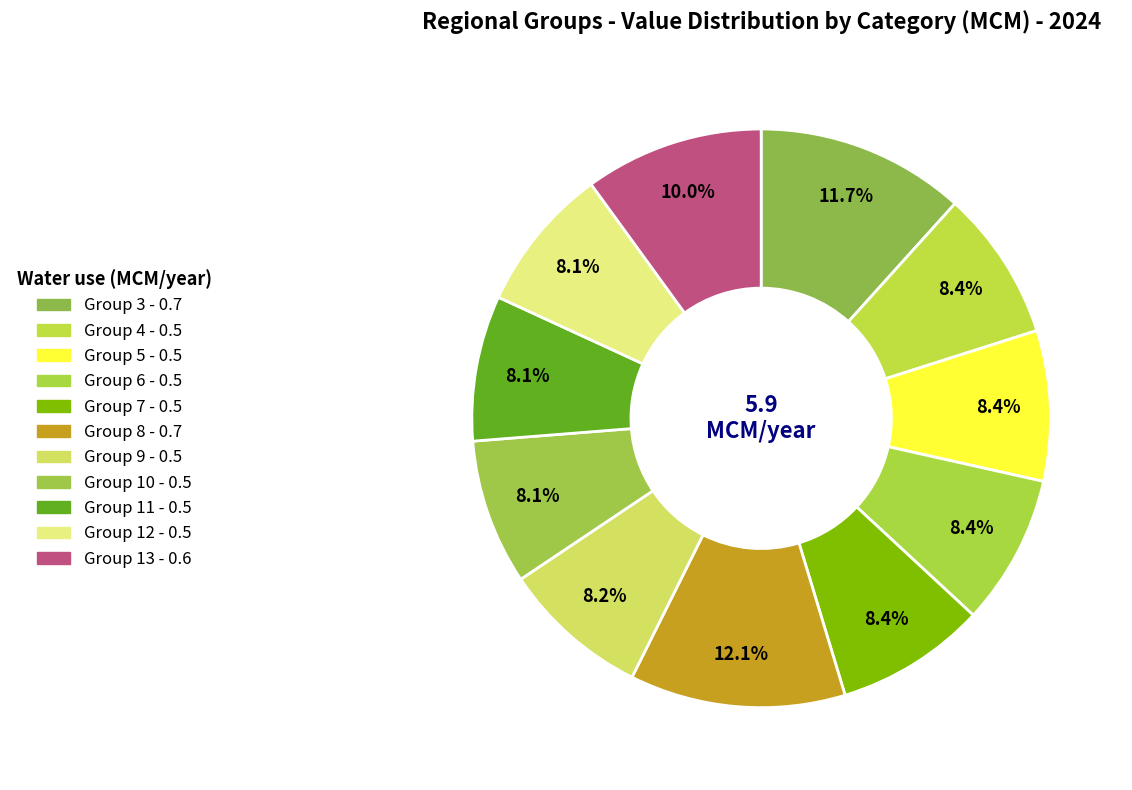

How many segments does this pie chart have?

11